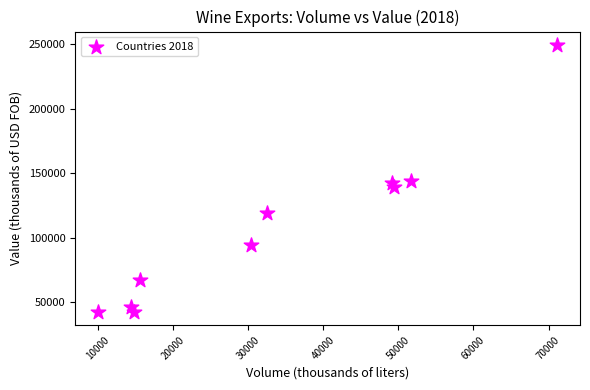

What is the range of X values (max minus min)?

61097